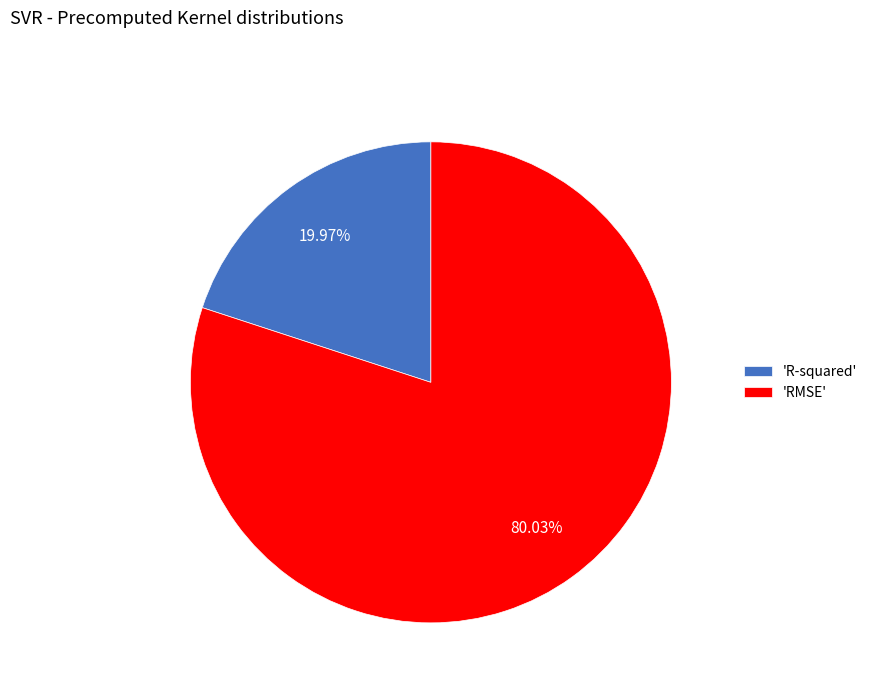

What is the majority slice?

'RMSE'